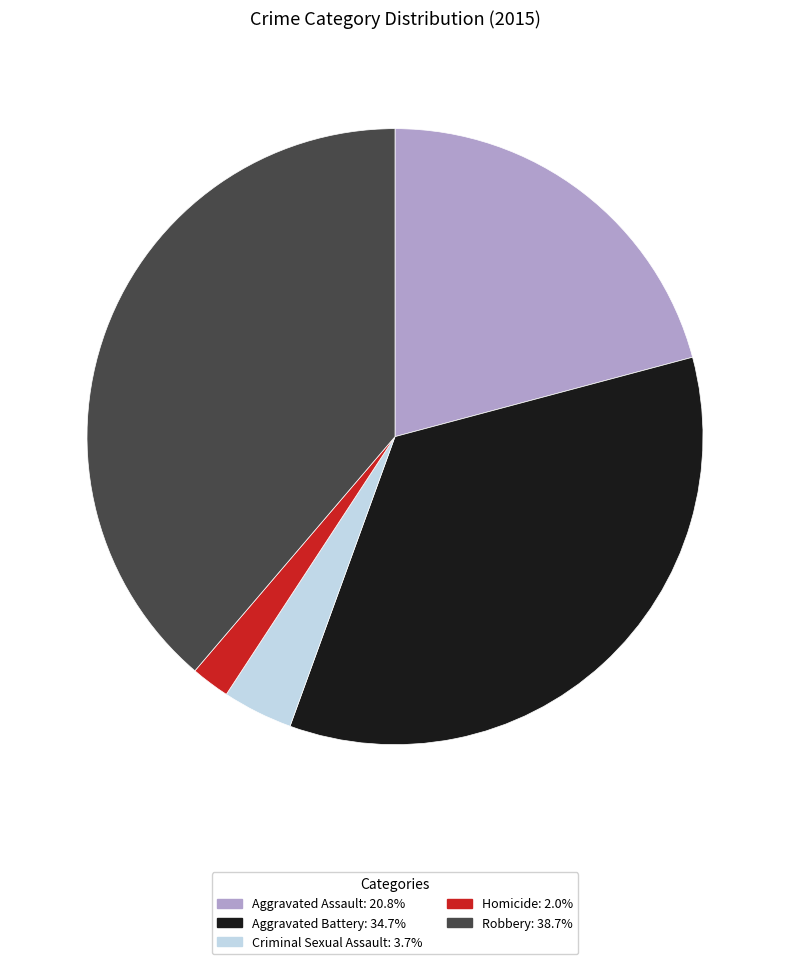

Combined, do Aggravated Assault and Criminal Sexual Assault account for over 50%?

No